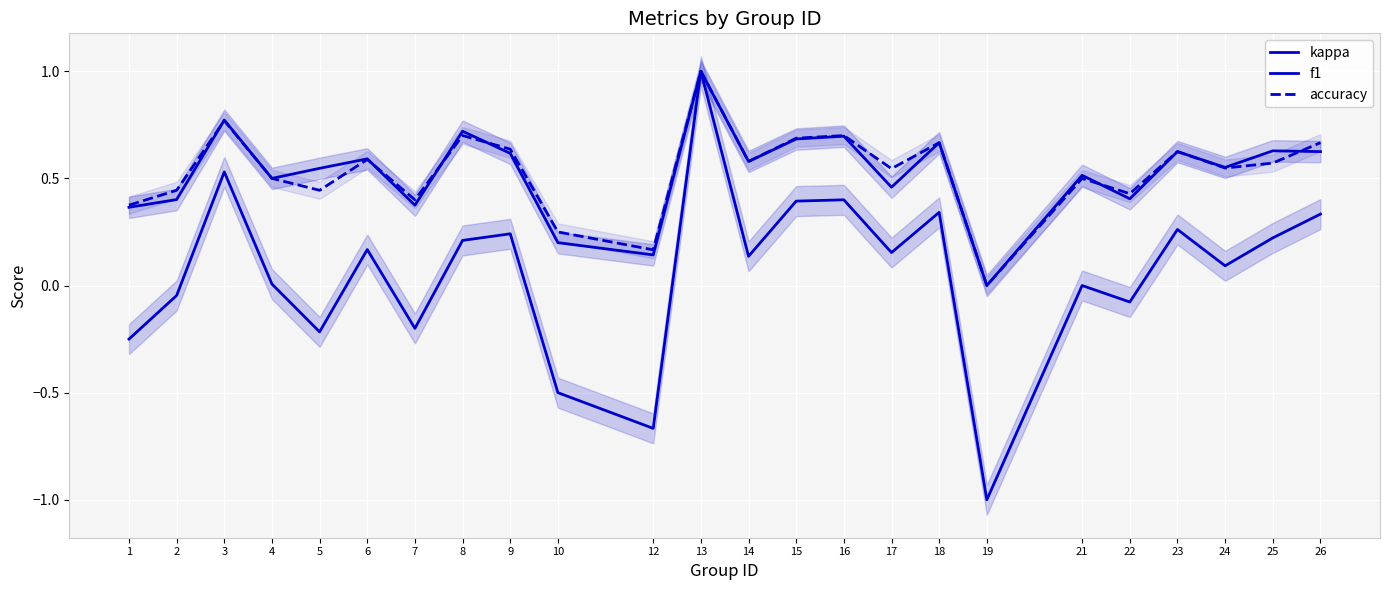

Which category has the lowest value in the accuracy series?

19